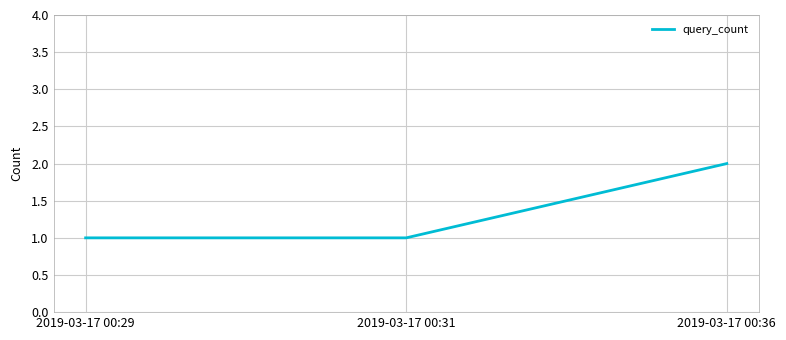

Reading left to right, what are all the values shown in this chart?

1	1	2